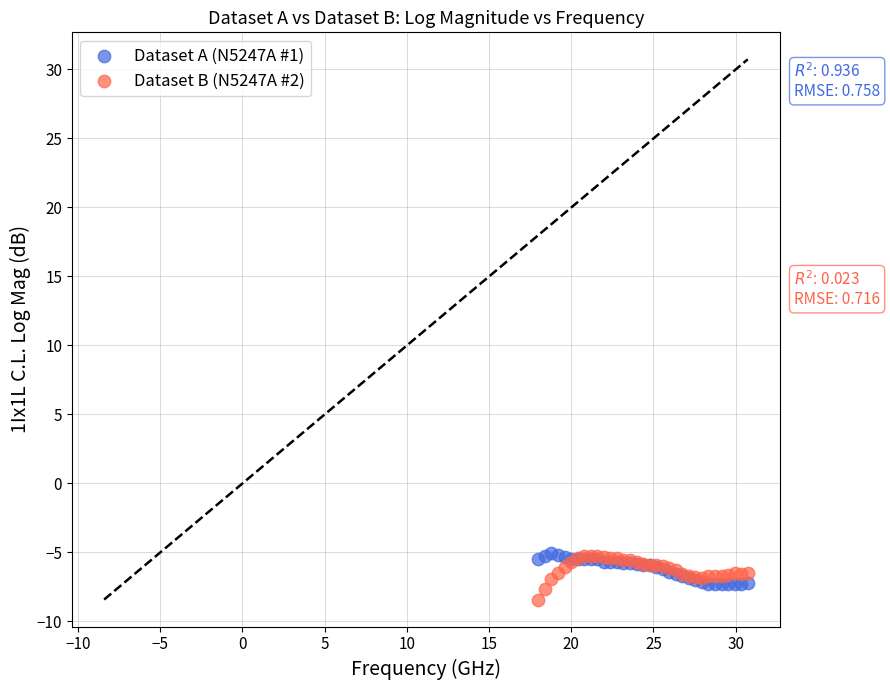

Which series has the widest spread of Y values?

Dataset B (N5247A #2)